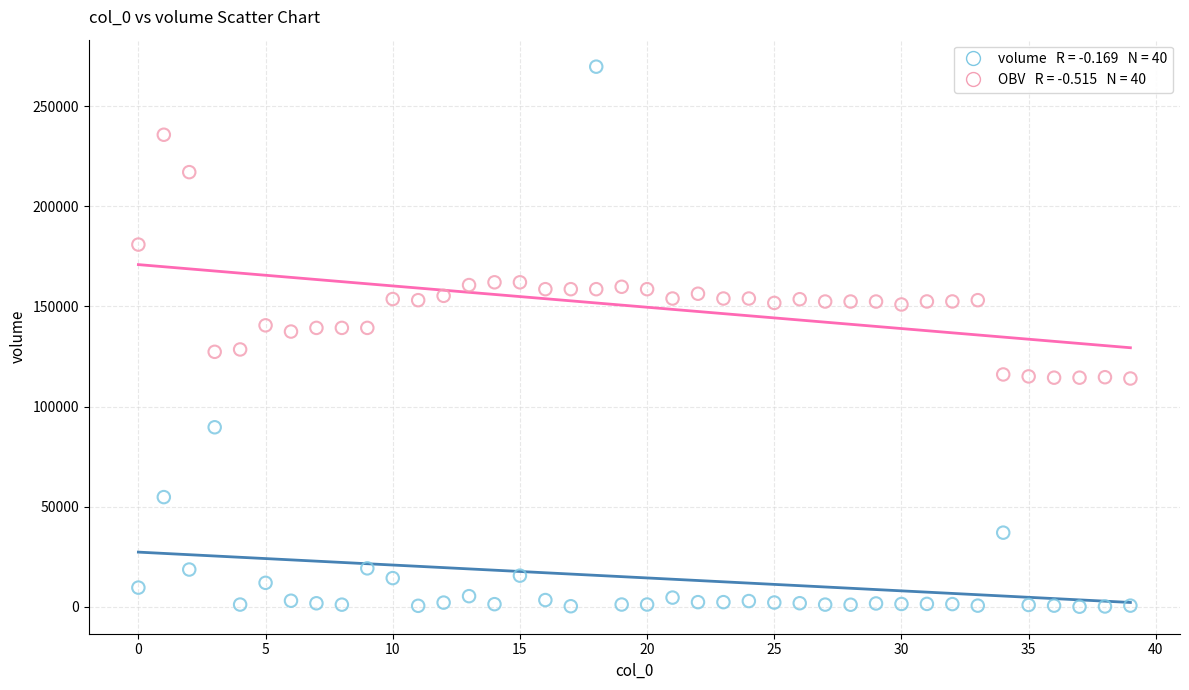

Across all data points, what is the range of Y values (max minus min)?

269622.2